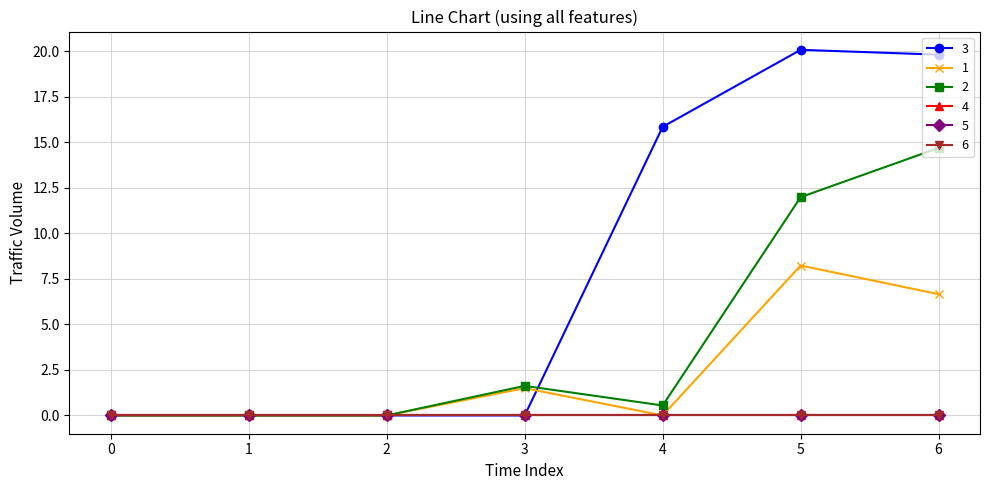

At which category is the sum across all series the highest?

6